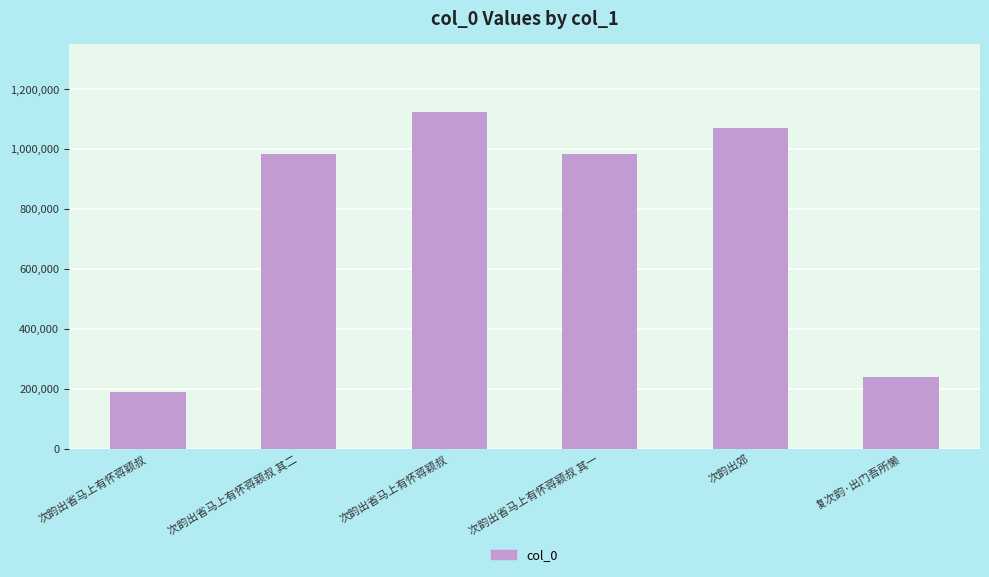

What is the label of the 4th bar from the left?

次韵出省马上有怀蒋颖叔 其一